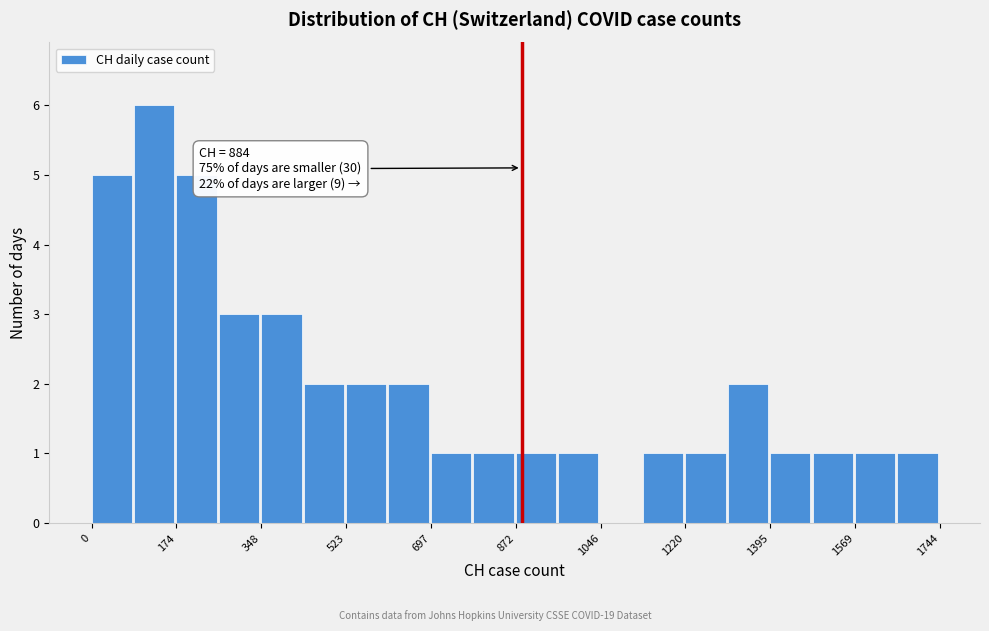

Over which range of the x-axis is the bar tallest?

80 to 180